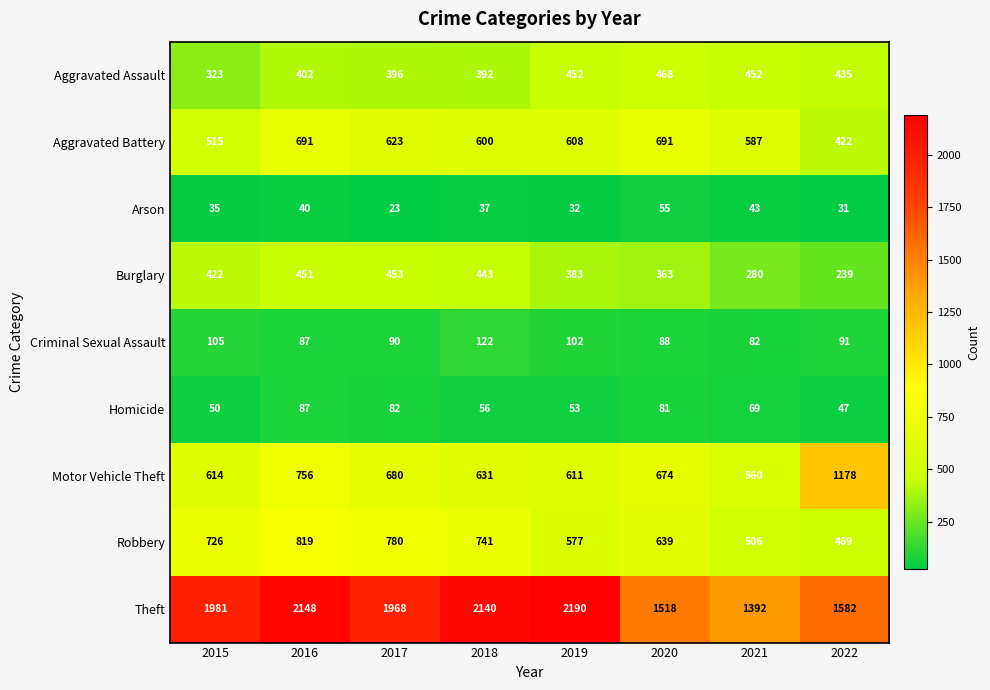

What is the total value across all series at 2017?

5095